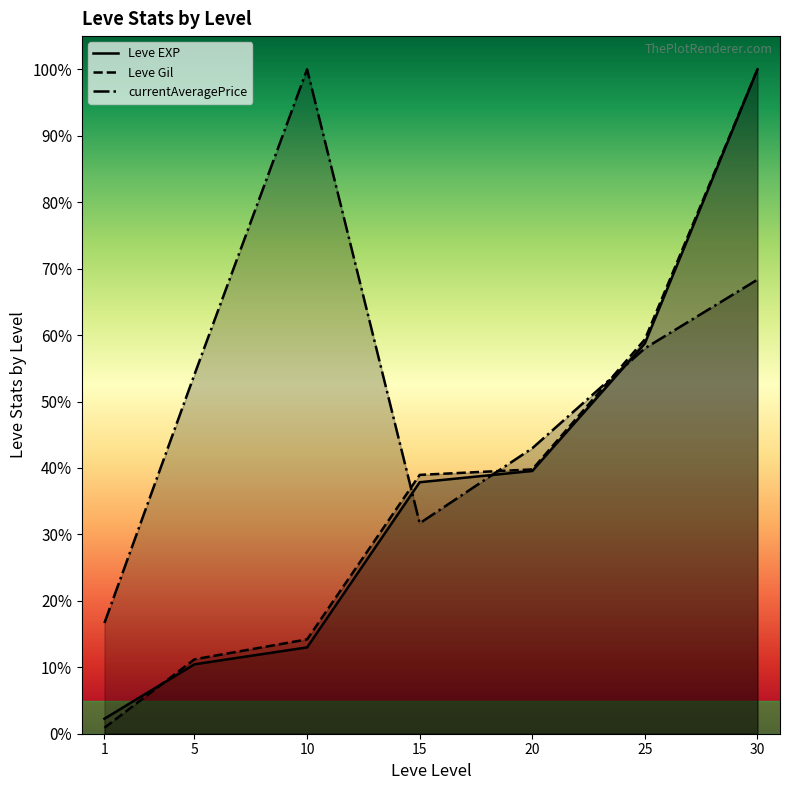

Reading left to right, what are all the values shown in this chart?

Leve EXP: 2.3	10.5	13.0	37.9	39.5	58.8	100.0
Leve Gil: 0.9	11.2	14.2	39.0	39.8	59.4	100.0
currentAveragePrice: 16.7	54.1	100.0	31.7	43.0	58.0	68.4